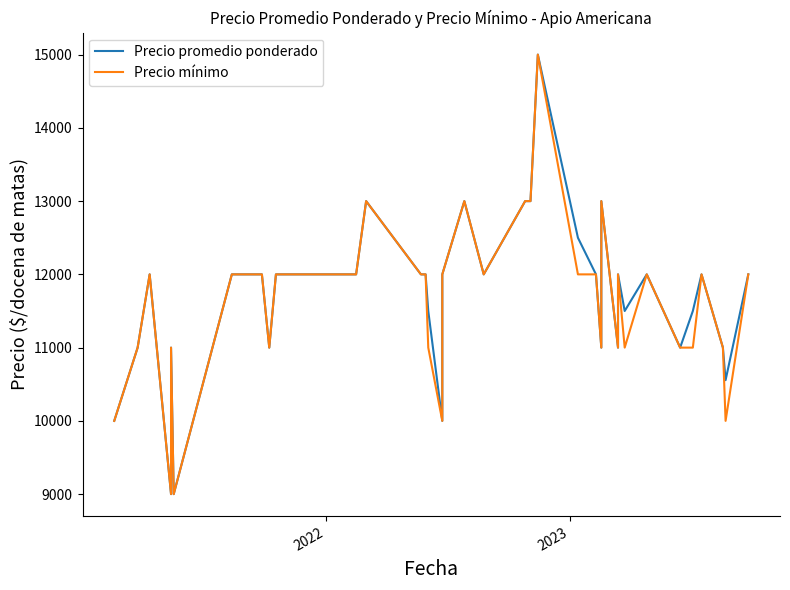

What is the difference between the second highest and second lowest values in the Precio promedio ponderado series?

4000